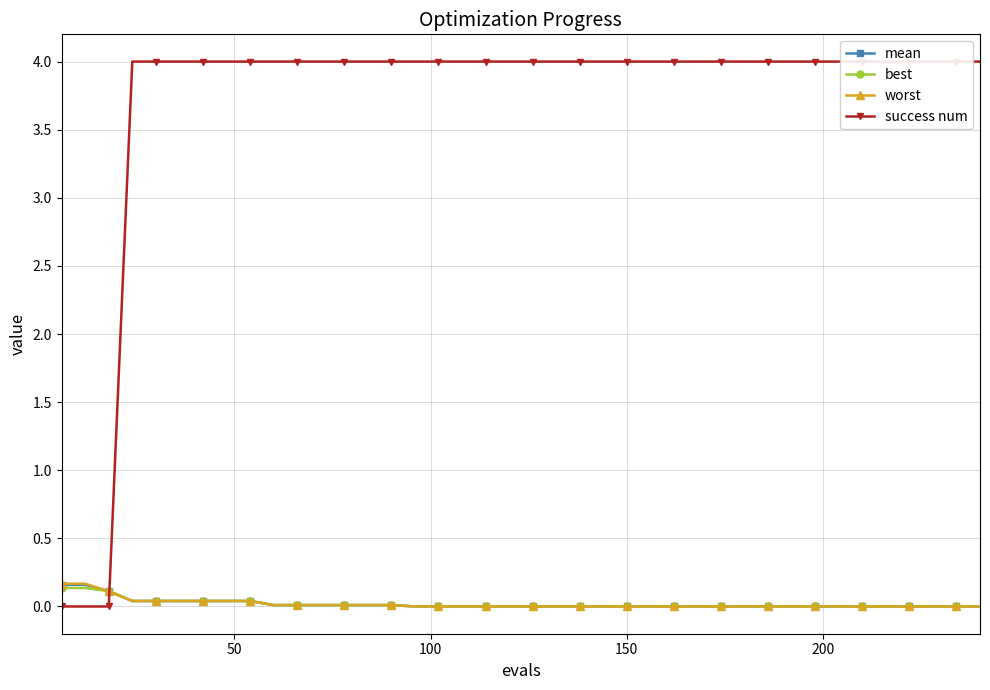

What is the sum of all success num values?

148.0